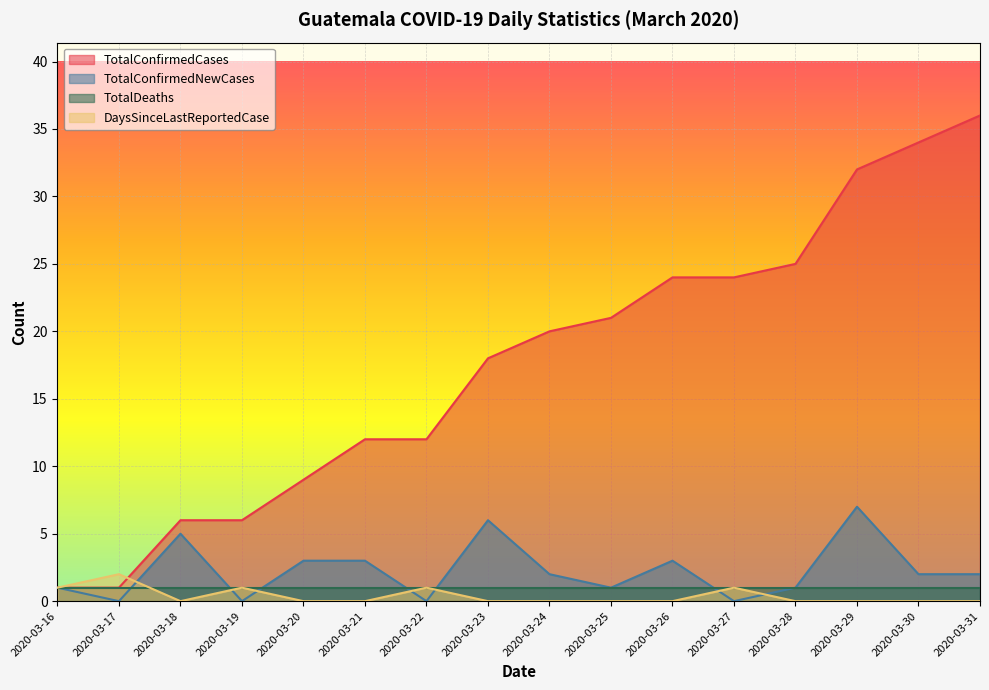

Where do TotalConfirmedNewCases and DaysSinceLastReportedCase first cross each other?

2020-03-17 and 2020-03-18